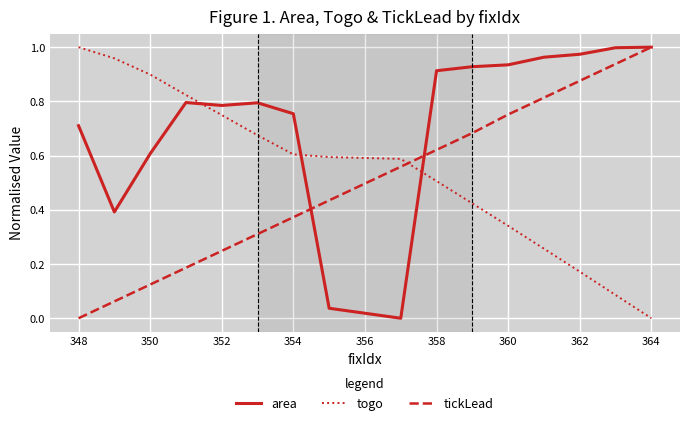

How many intersections are there between togo and area?

3